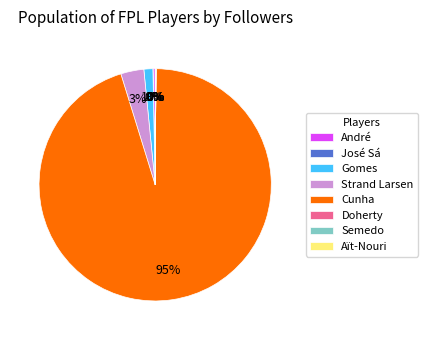

The André slice represents 0% of the pie. True or false?

True